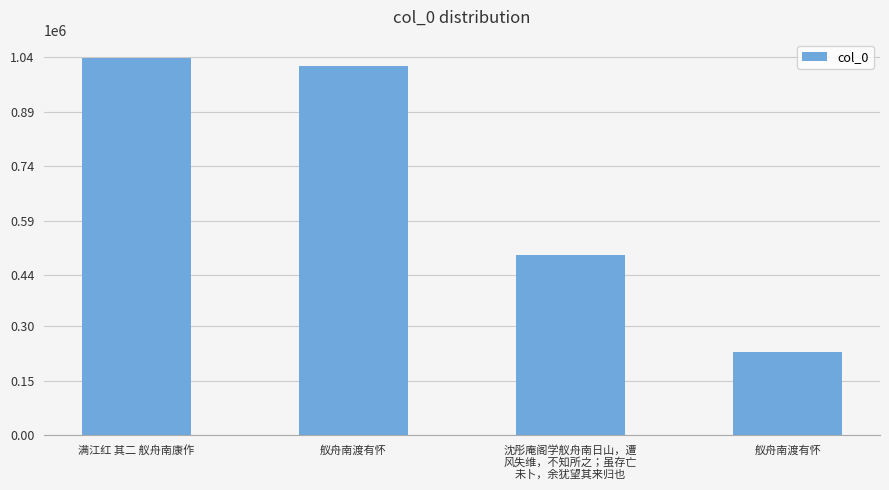

List the labels in order of value, smallest first.

舣舟南渡有怀, 沈彤庵阁学舣舟南日山，遭
风失维，不知所之；虽存亡
未卜，余犹望其来归也, 舣舟南渡有怀, 满江红 其二 舣舟南康作